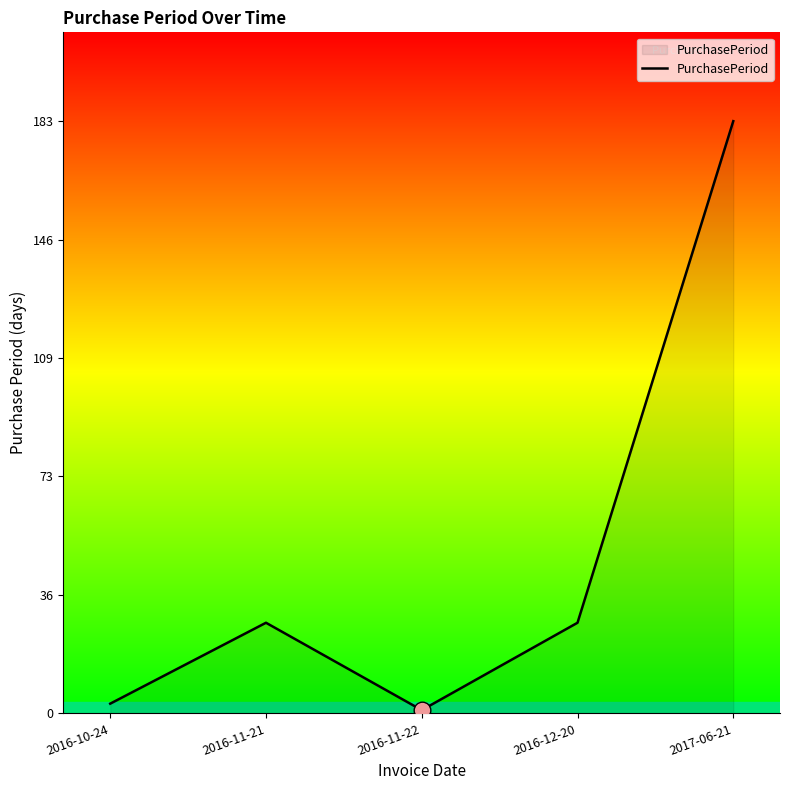

Reading right to left, extract all data points from this chart.

2017-06-21=183	2016-12-20=28	2016-11-22=1	2016-11-21=28	2016-10-24=3